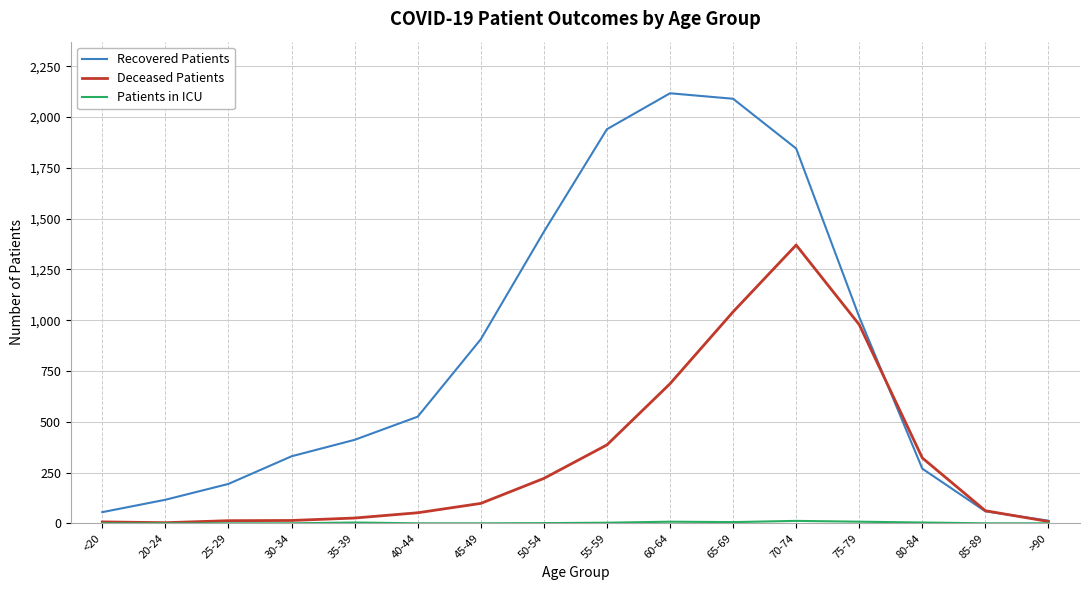

Which series has the largest total across all categories?

Recovered Patients